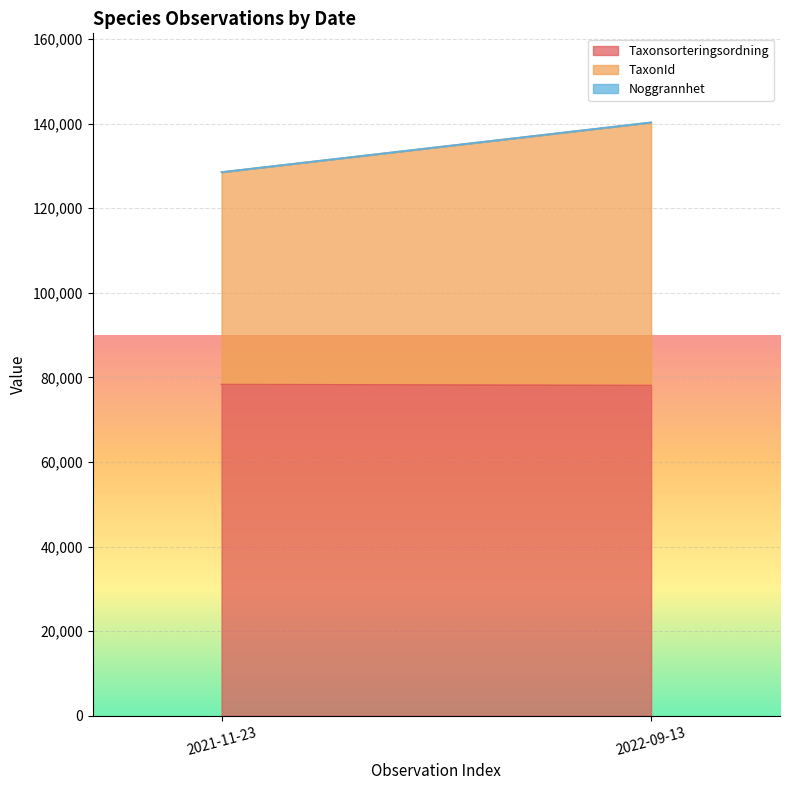

Count the number of categories in the chart.

29